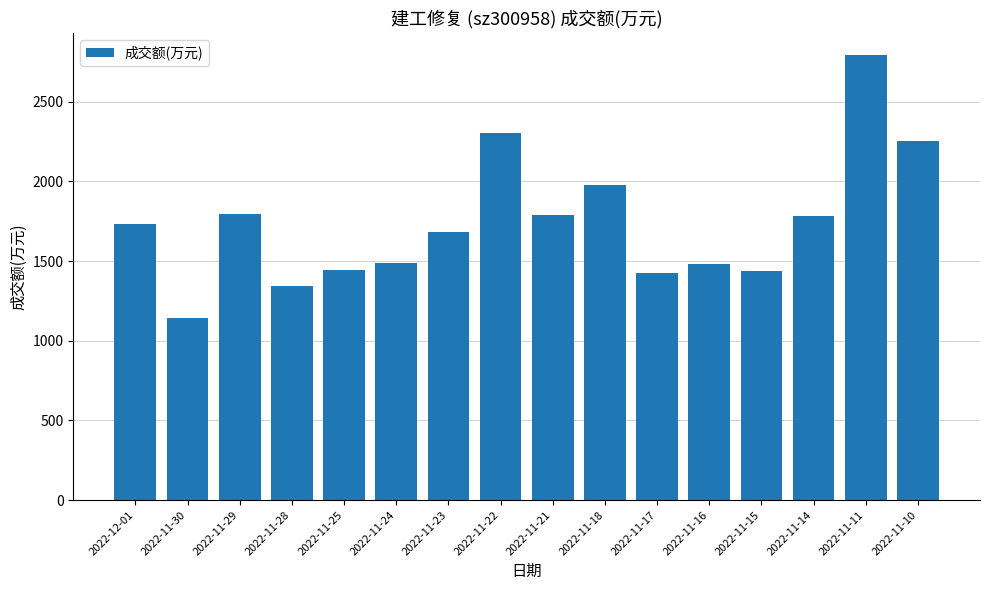

What is the sum of the values at 2022-11-24 and 2022-11-28?

2828